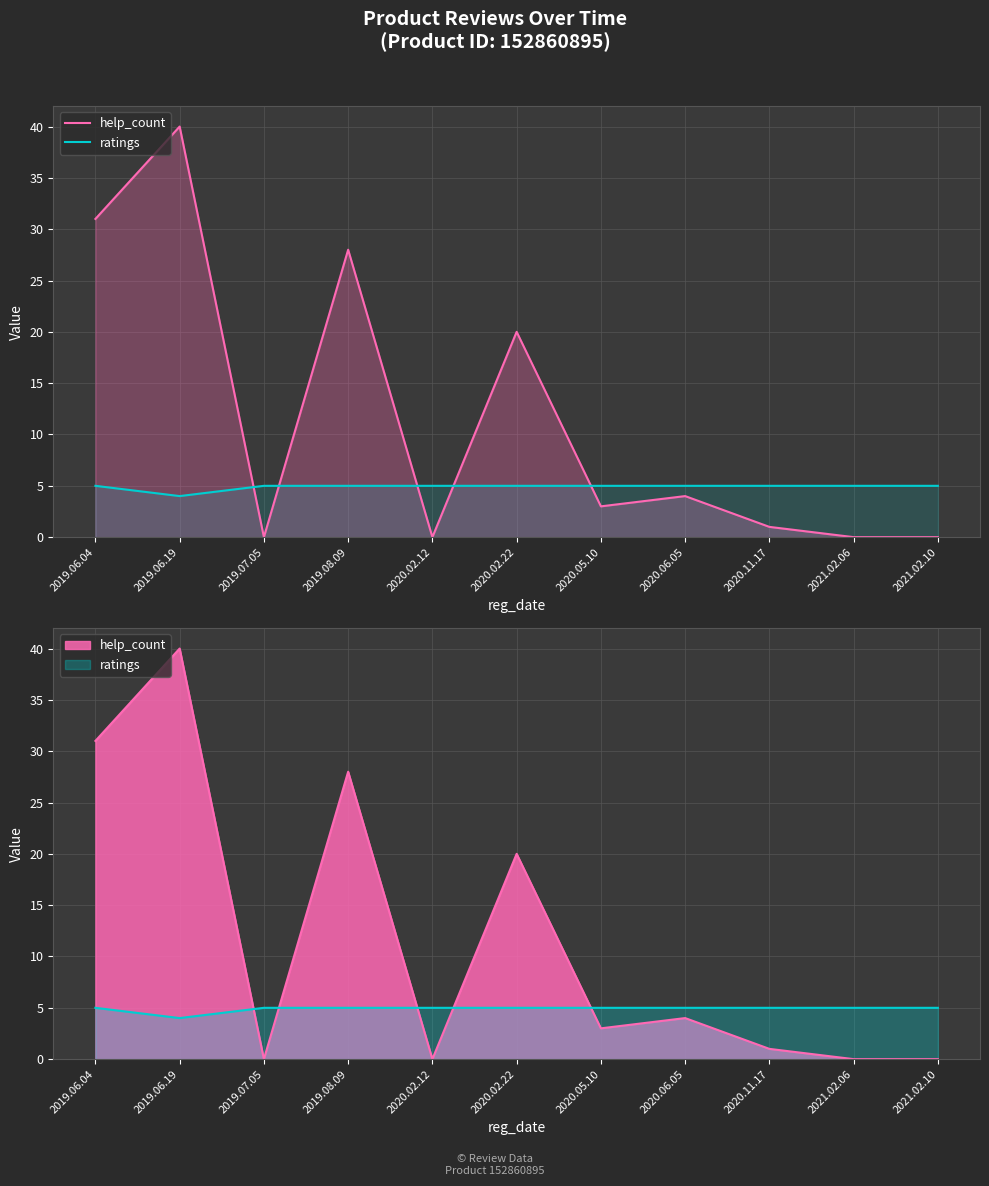

The help_count series shows -25 at 2021.02.10. True or false?

False